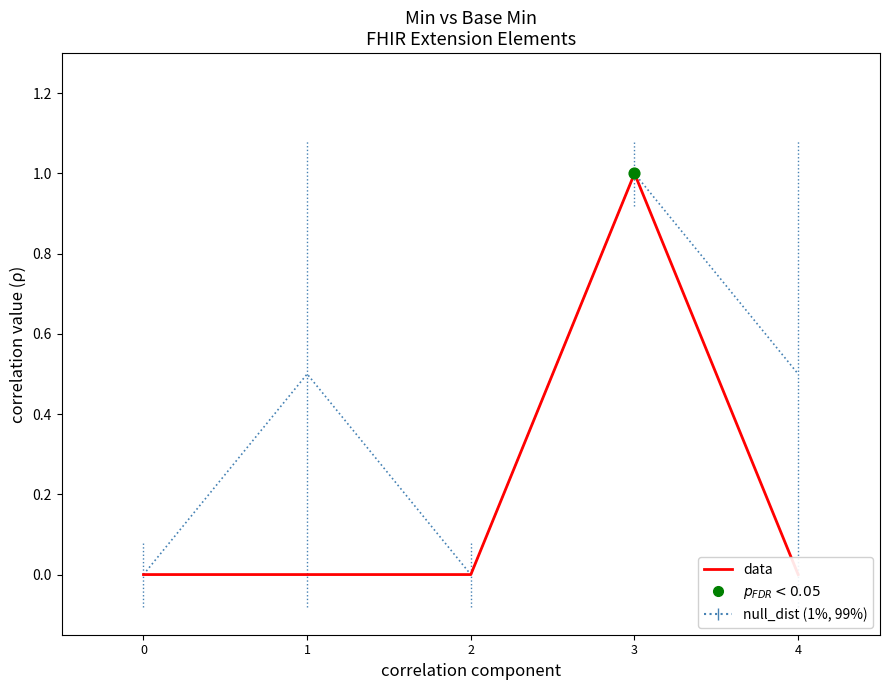

Which series has the largest total across all categories?

null_dist (1%, 99%)